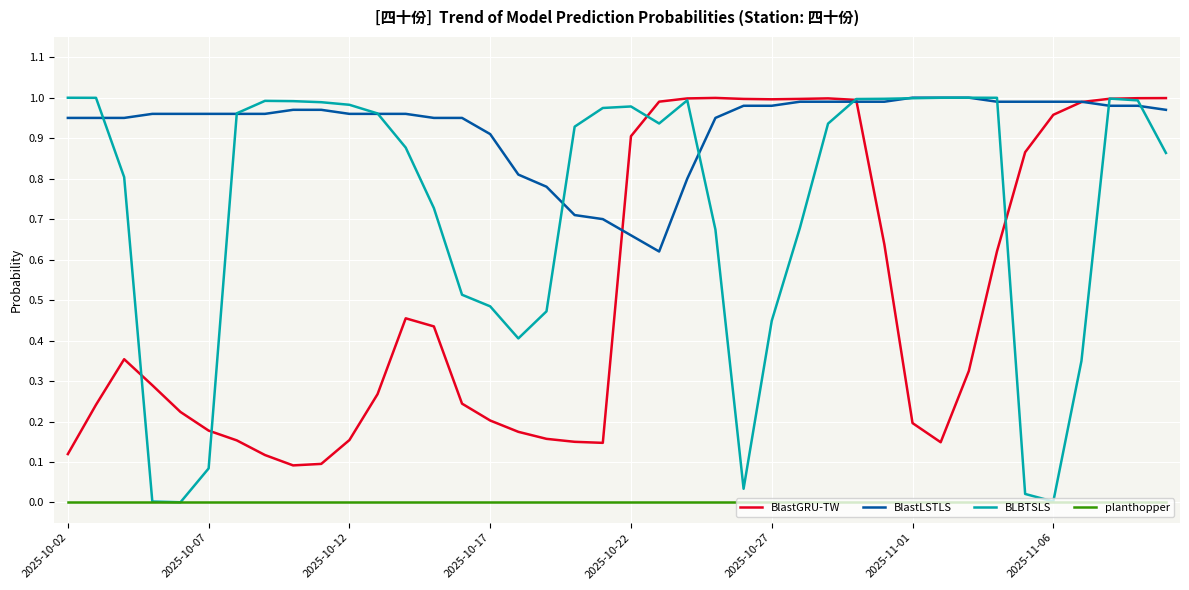

Which series has the widest spread of values?

BLBTSLS